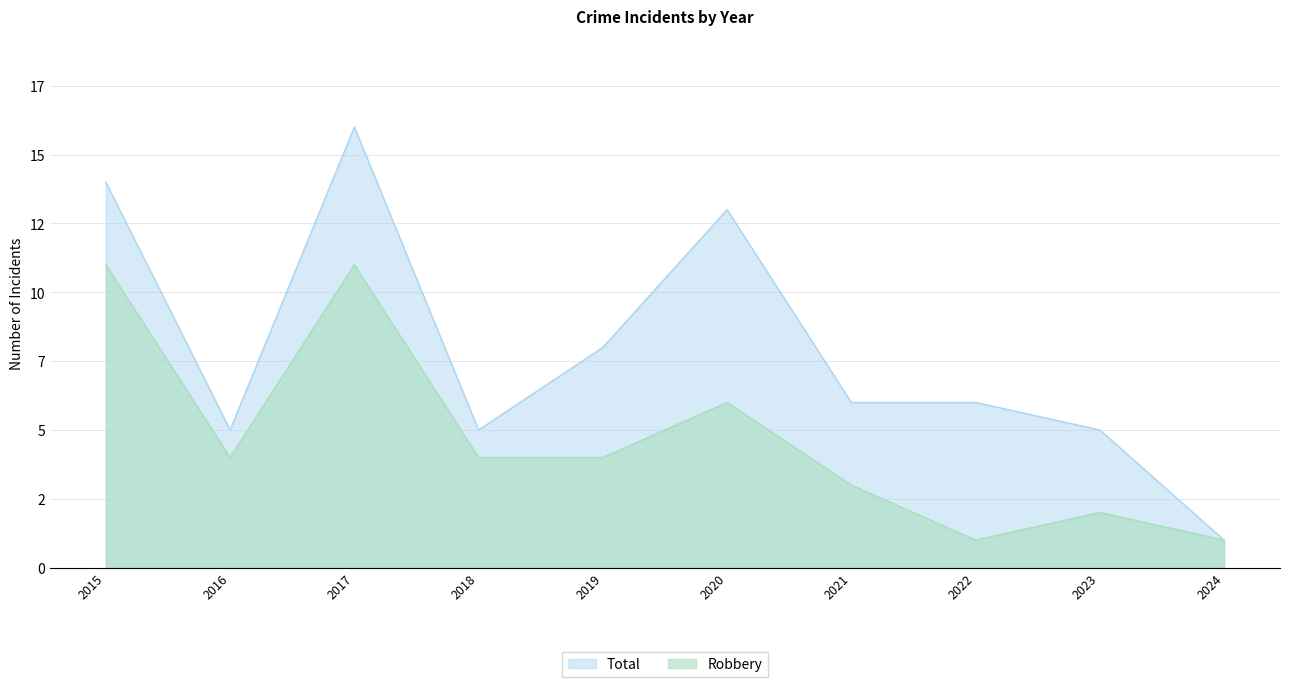

Where is Total nearest to the value 8?

2019